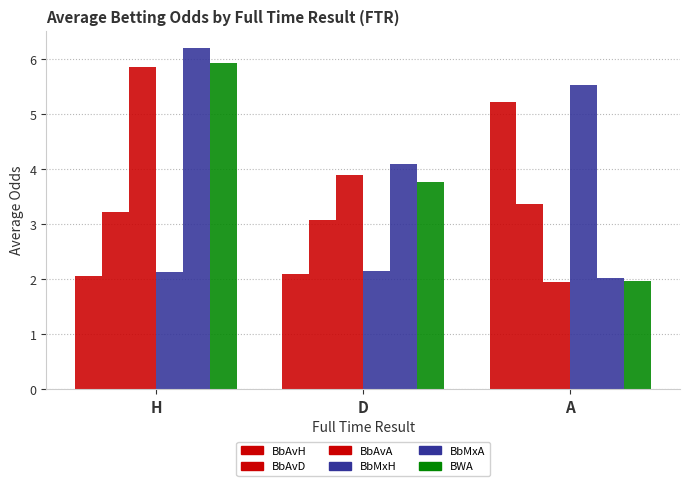

How many bars are there in total?

18